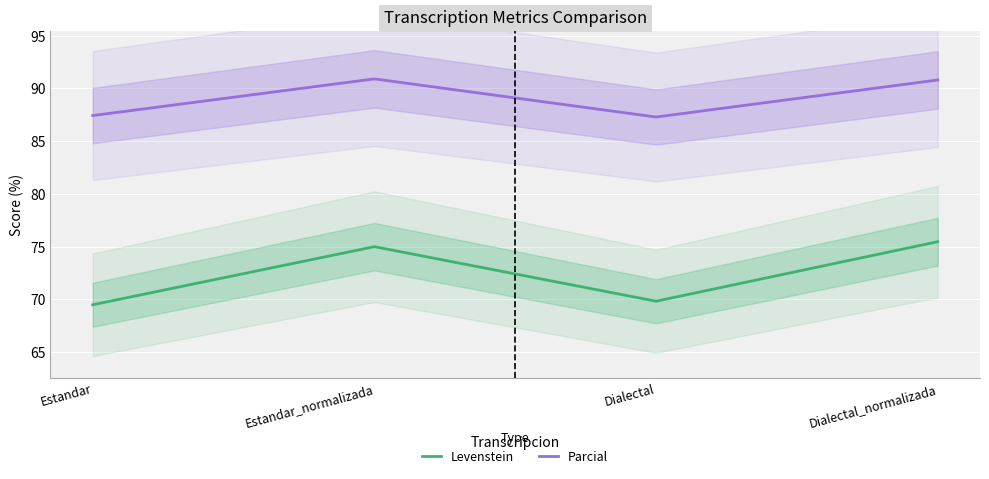

What are all the series names shown in the legend?

Levenstein, Parcial